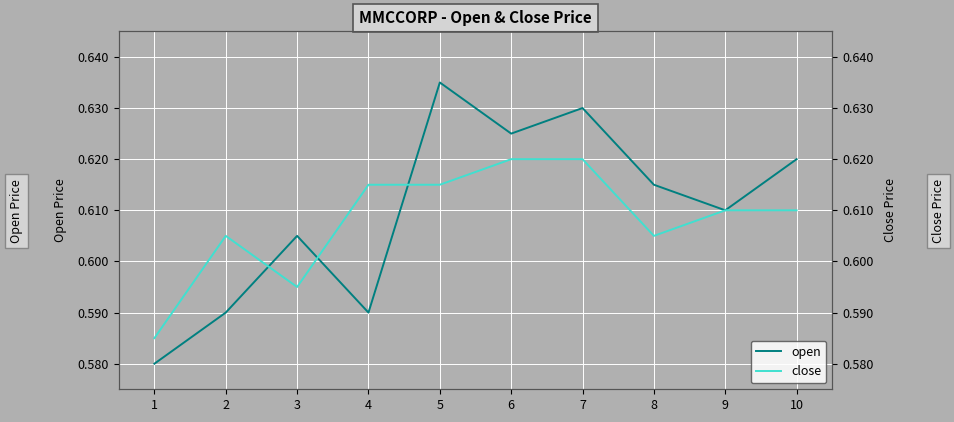

Between 1 and 7, which series saw the biggest shift?

open